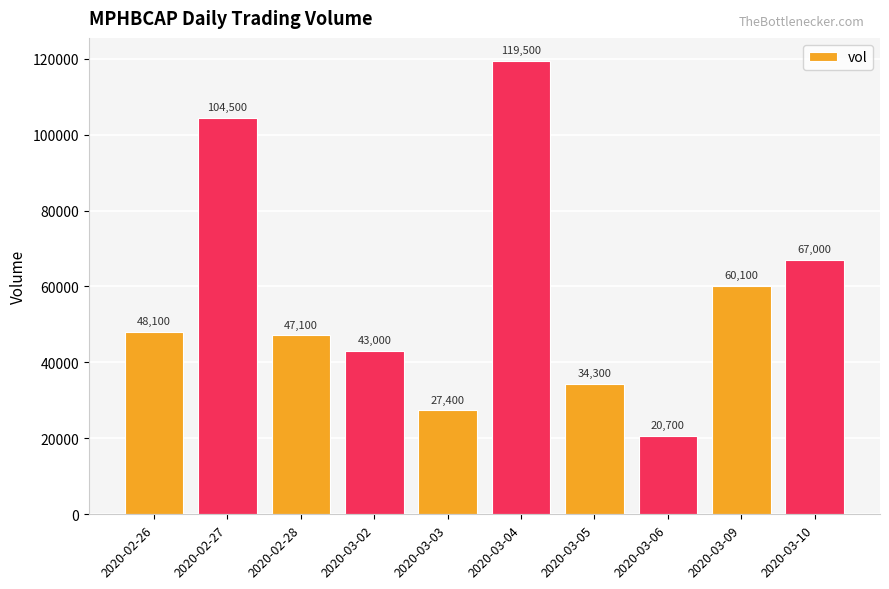

Which has a higher value, 2020-03-10 or 2020-03-06?

2020-03-10